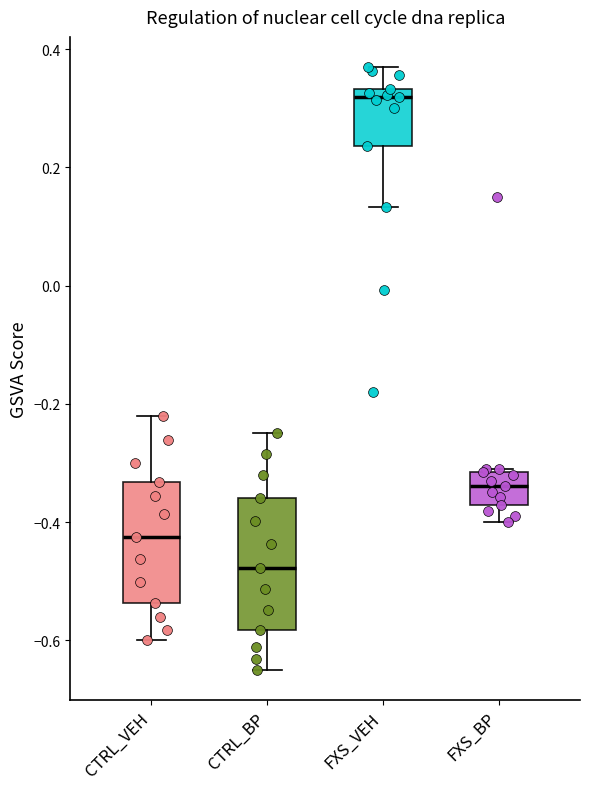

Which box has the lowest median line?

CTRL_BP